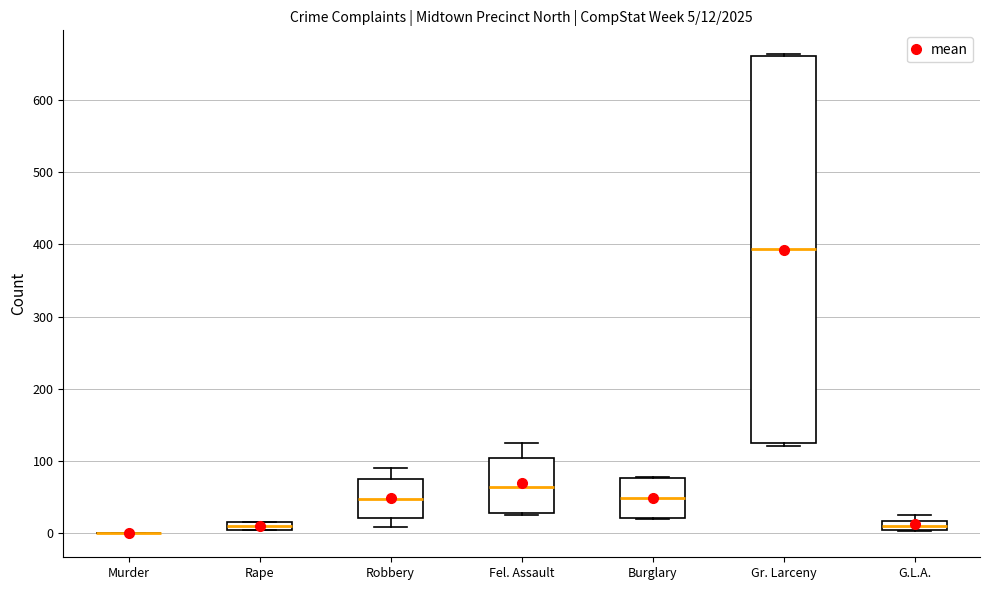

Which box is the tallest, from its lower edge to its upper edge?

Gr. Larceny